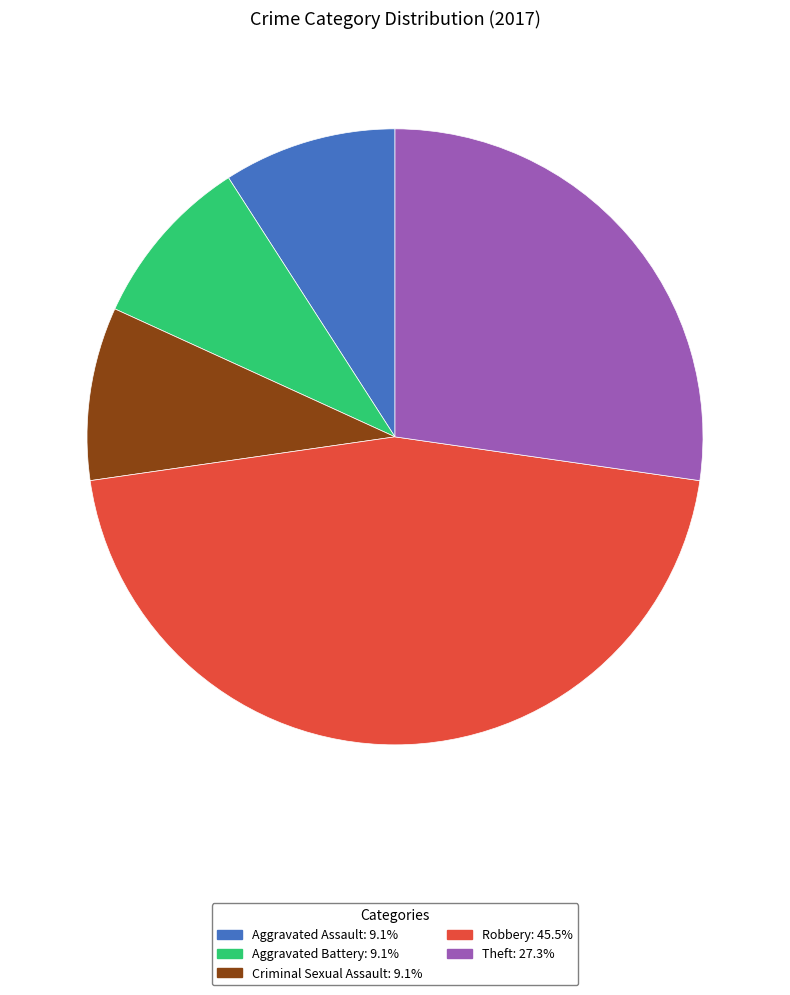

True or false: Aggravated Assault accounts for 24% of the total.

False